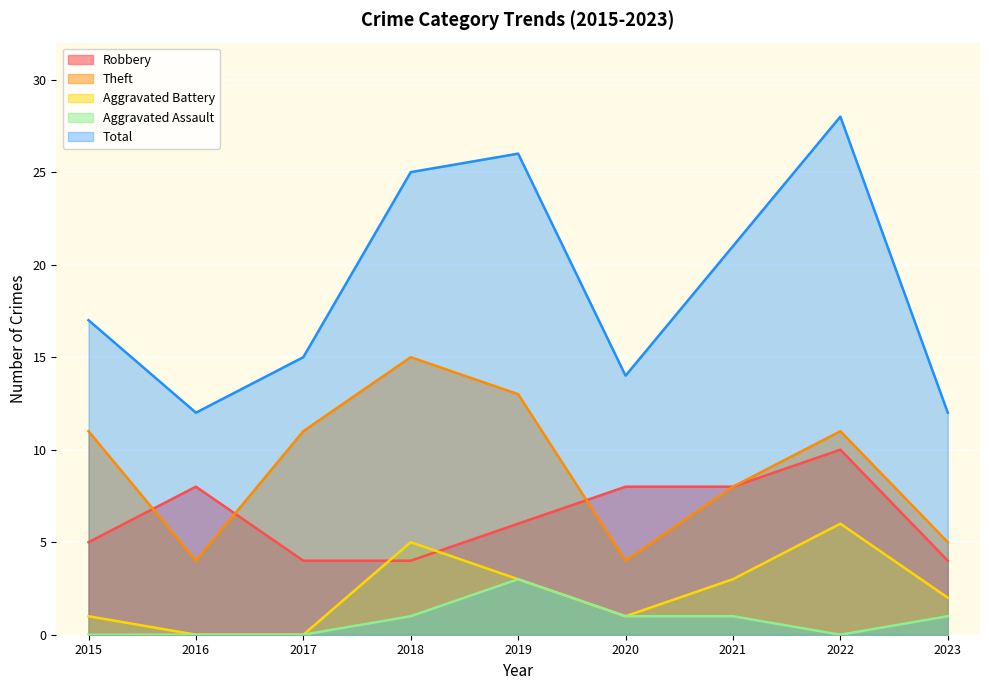

The value of Aggravated Battery at 2023 is 3. True or false?

False